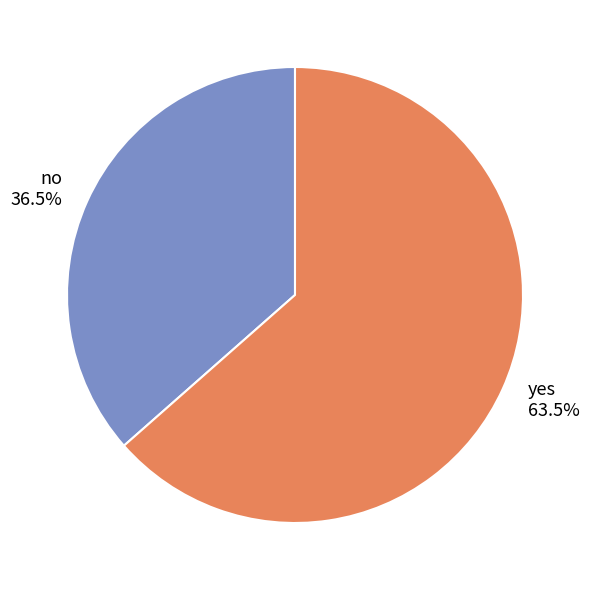

What is the ratio of the value at no to the value at yes?

0.6